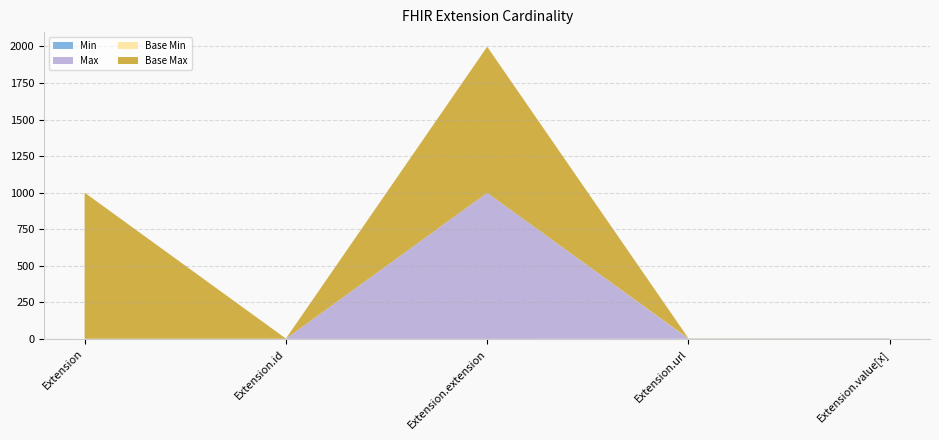

Reading right to left, transcribe all the data shown in this chart.

Min: 1	1	0	0	0
Max: 1	1	999	1	1
Base Min: 0	1	0	0	0
Base Max: 1	1	999	1	999